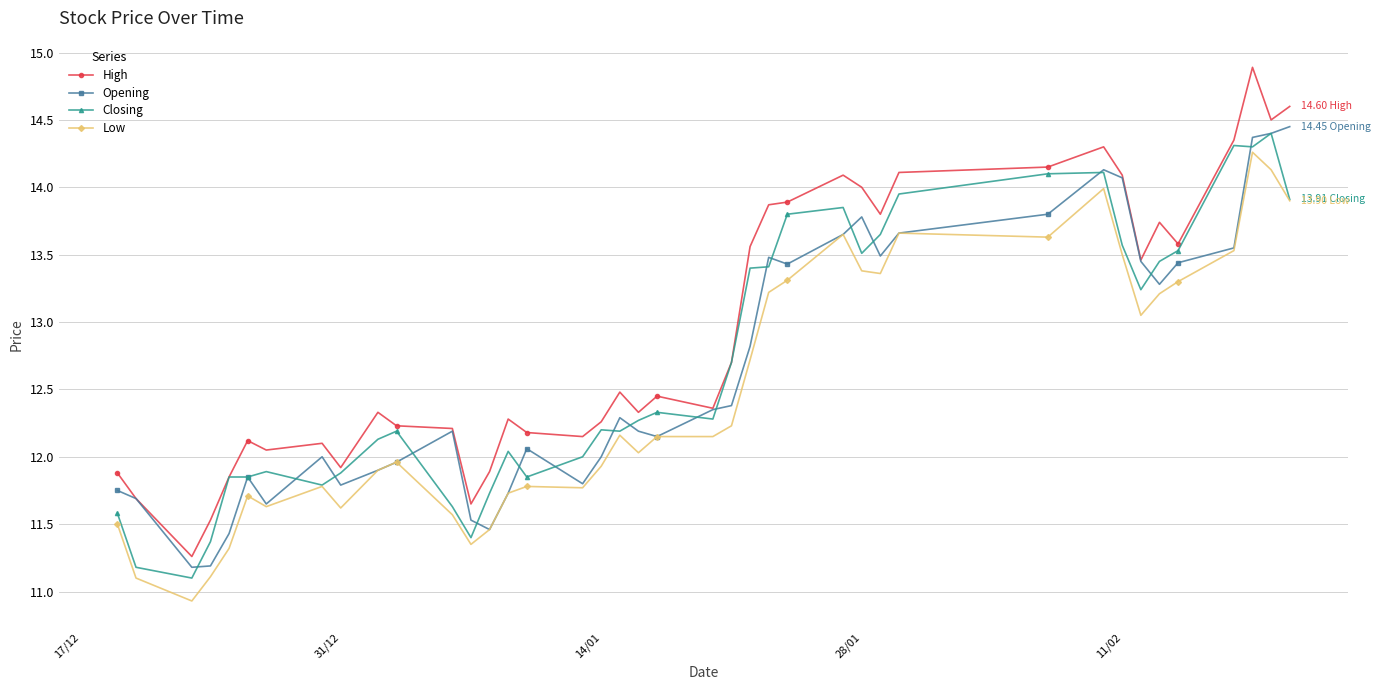

Which series has the widest spread of values?

High